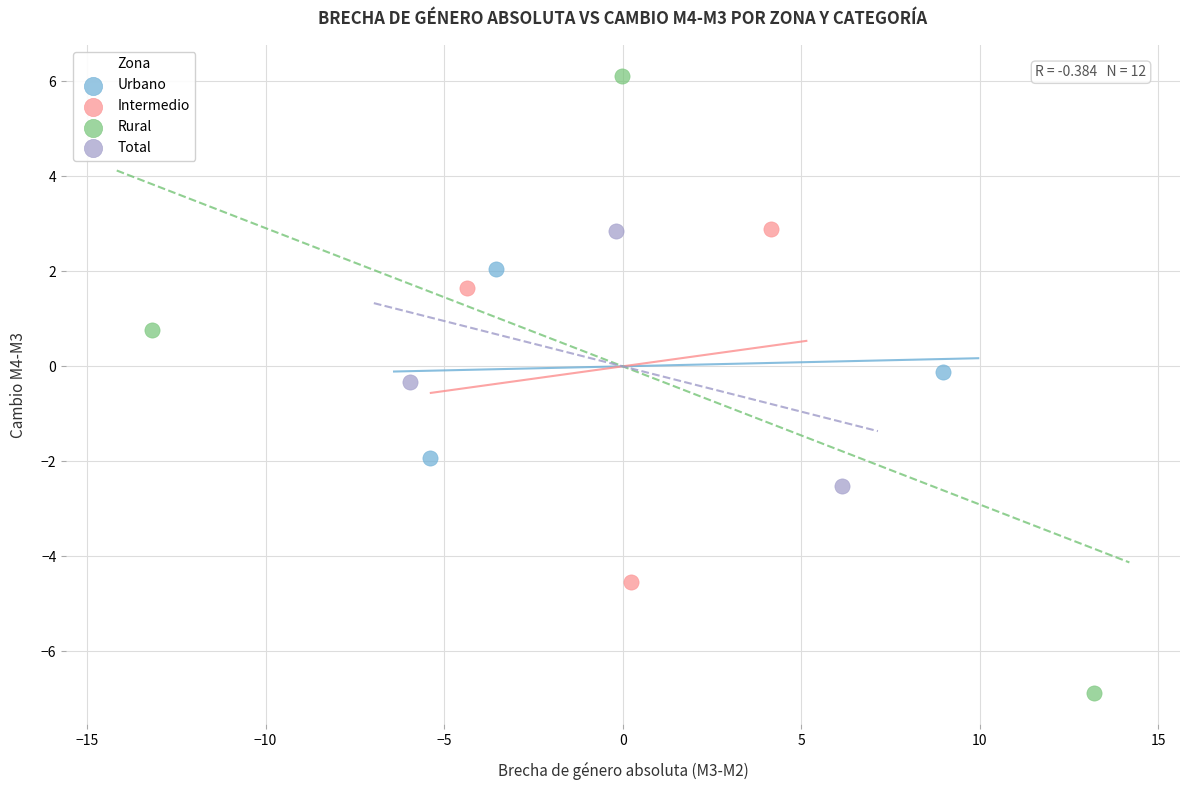

Which series reaches the maximum Y coordinate?

Rural